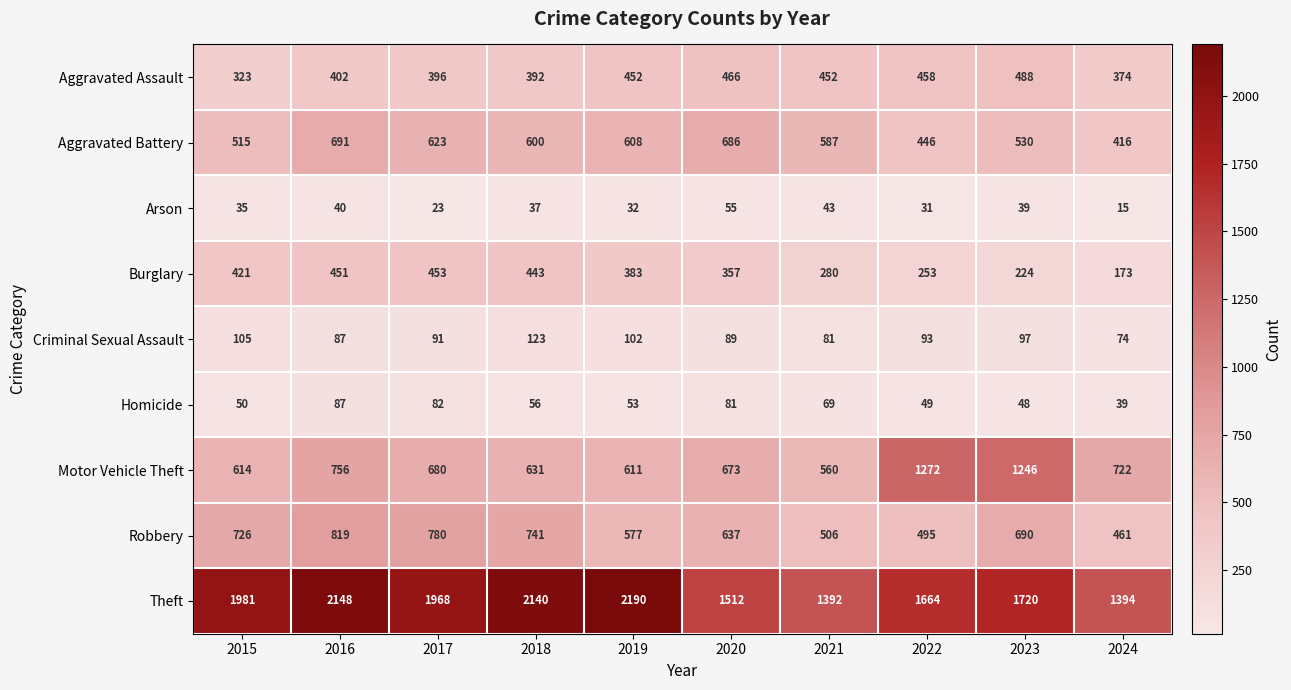

Where does the Theft series first go above 1968?

2015